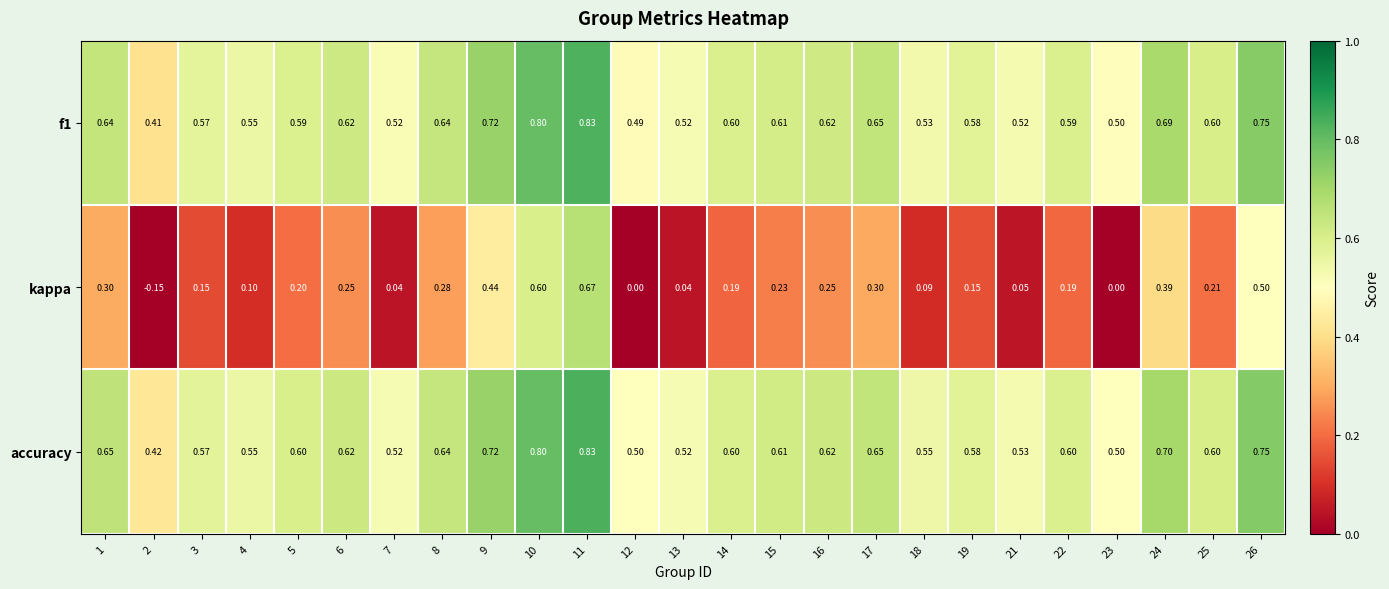

Which series changed the most between 15 and 21?

kappa